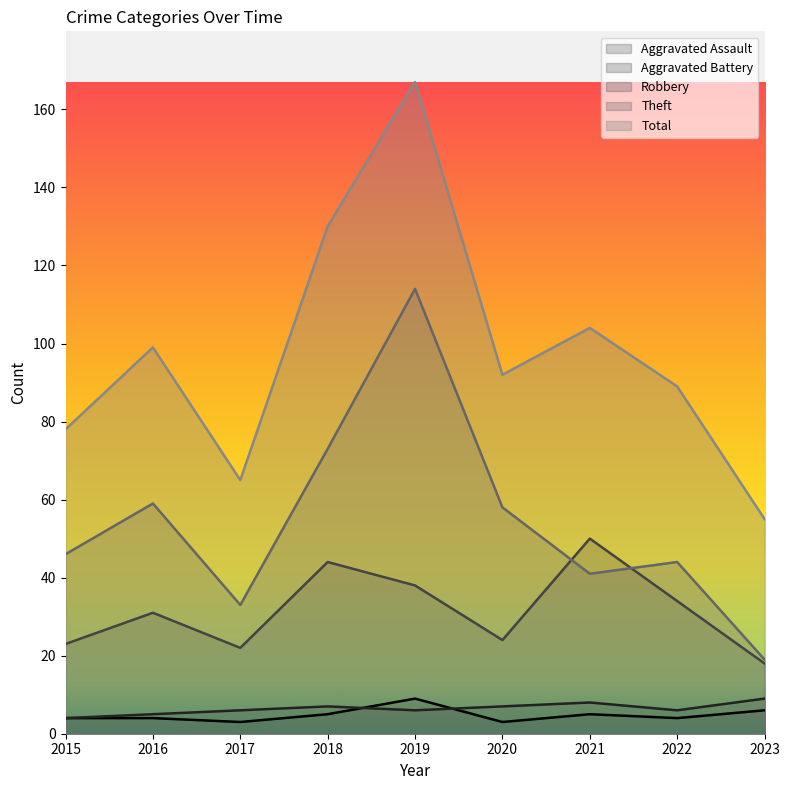

Which category has the highest value in the Aggravated Battery series?

2023